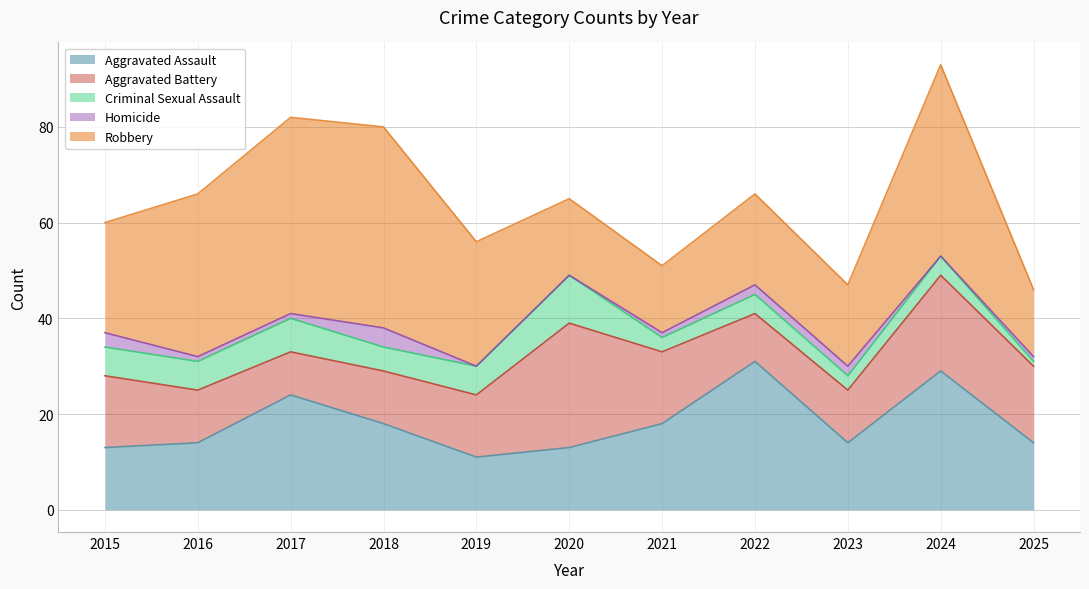

True or false: Robbery and Homicide cross at least once.

False